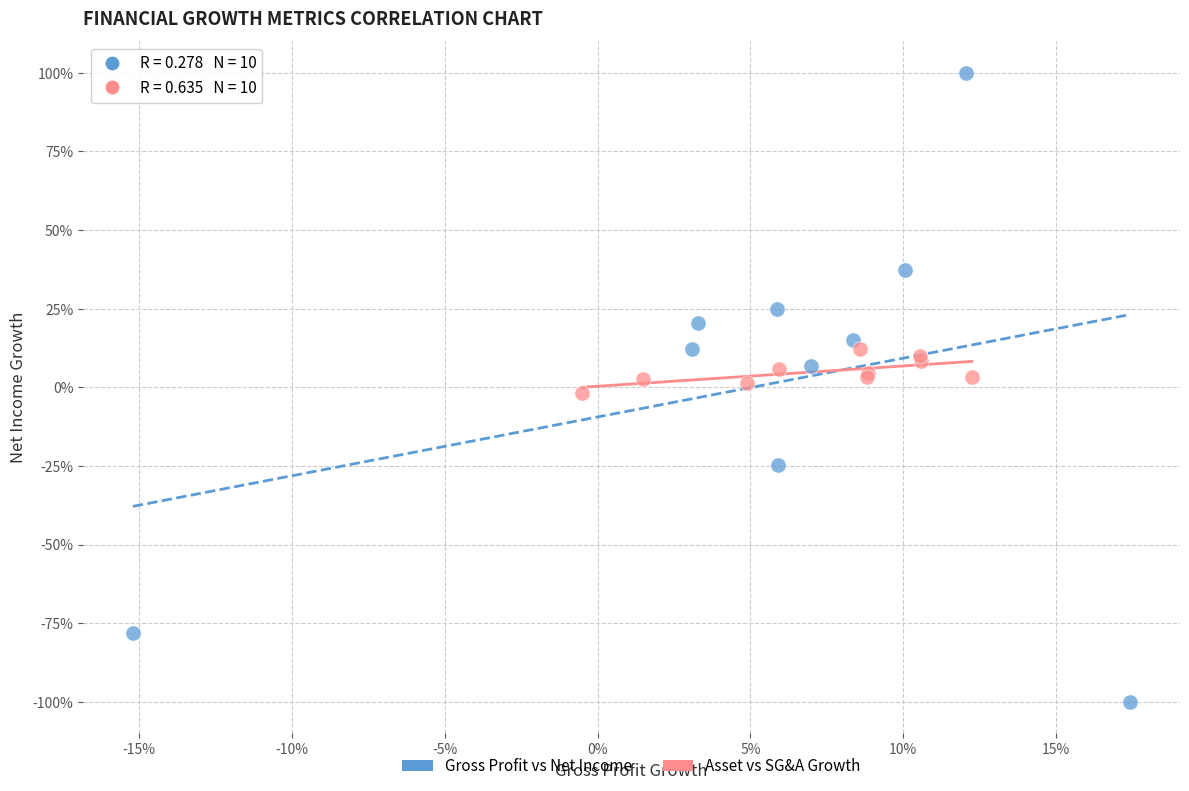

What are all the series names shown in the legend?

Gross Profit vs Net Income, Asset vs SG&A Growth